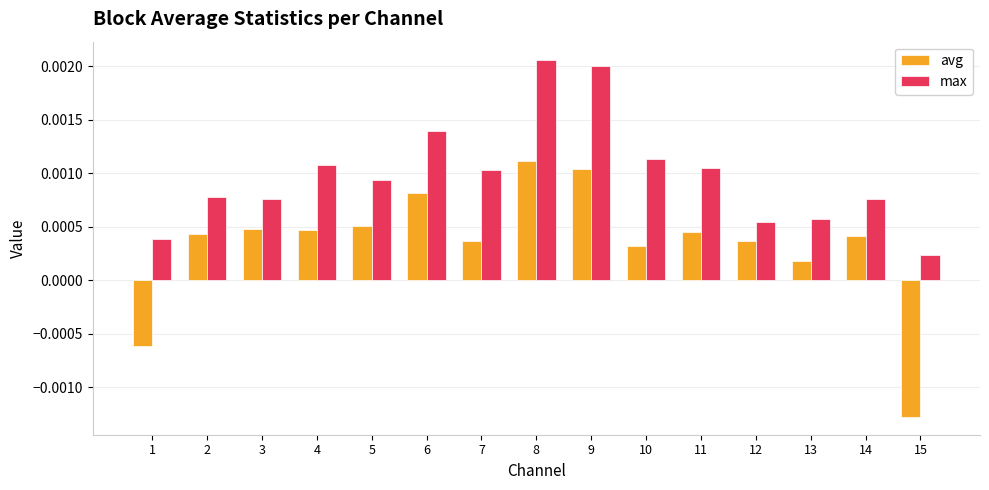

Which category has the highest value in the avg series?

8